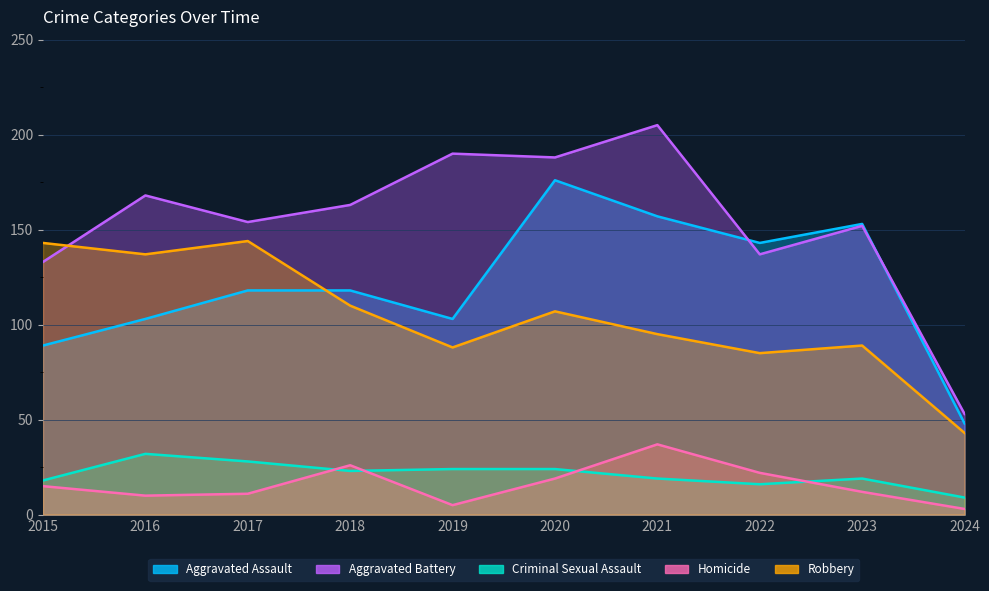

What value does the Homicide series have at 2019?

5